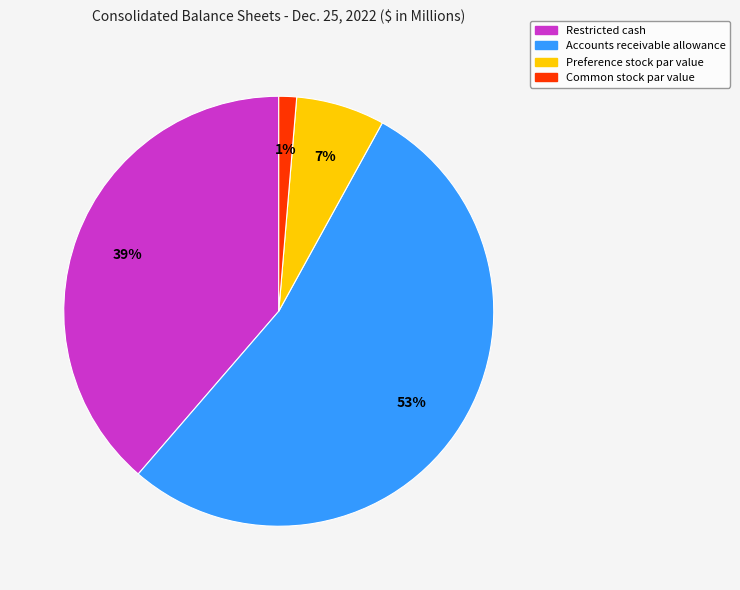

To the nearest percent, what is the difference between the largest and smallest slice percentages?

52%